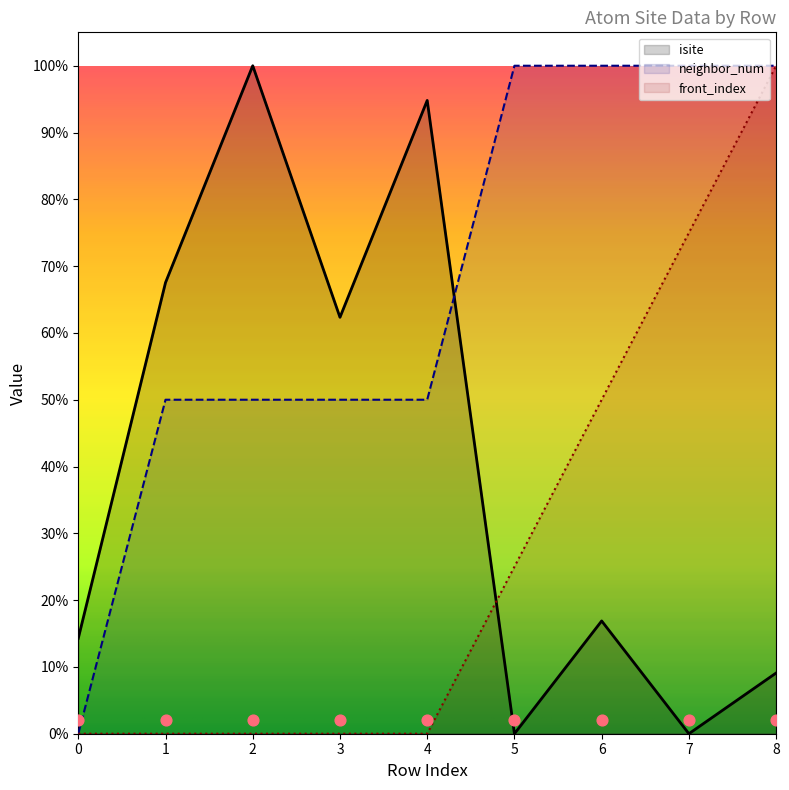

Which series has the largest Y range (max minus min)?

isite